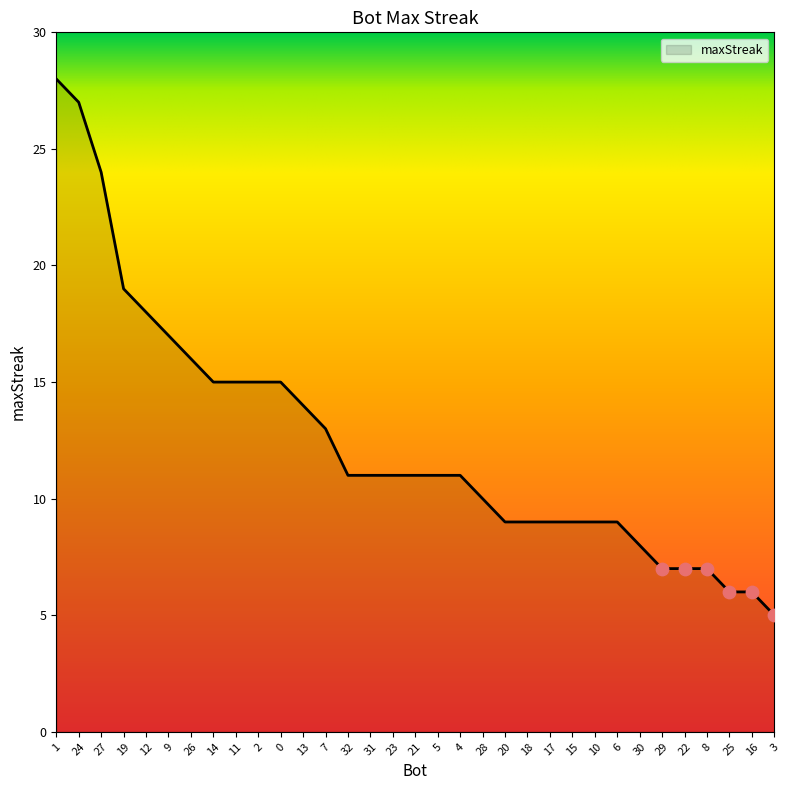

Between 26 and 16, which is larger?

26